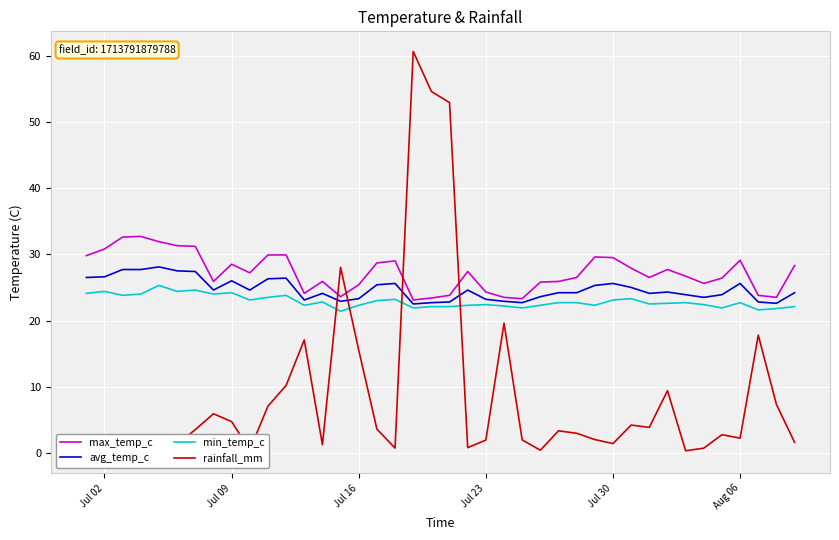

True or false: max_temp_c and min_temp_c intersect in this chart.

False